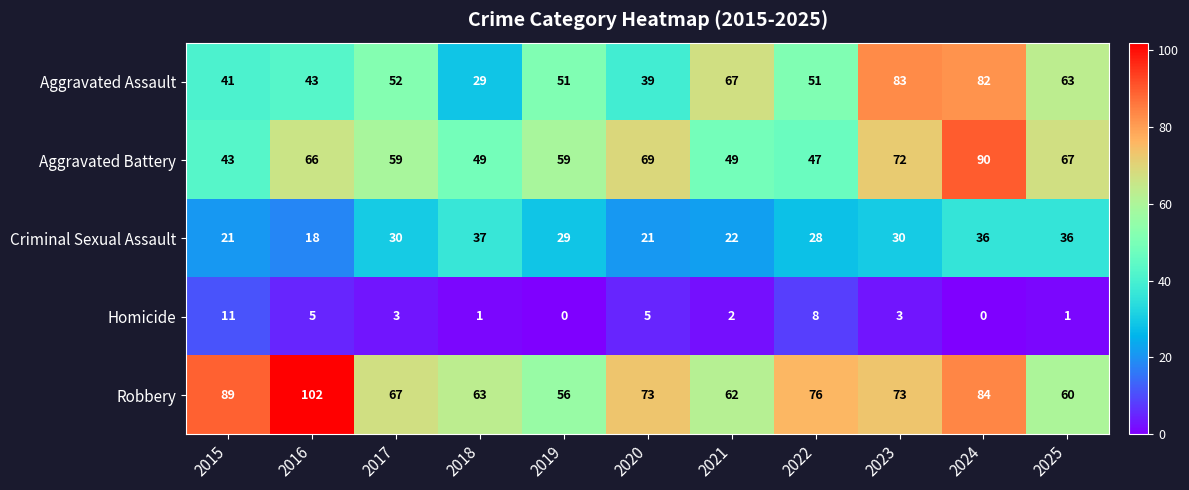

The value of Homicide at 2025 is 2. True or false?

False